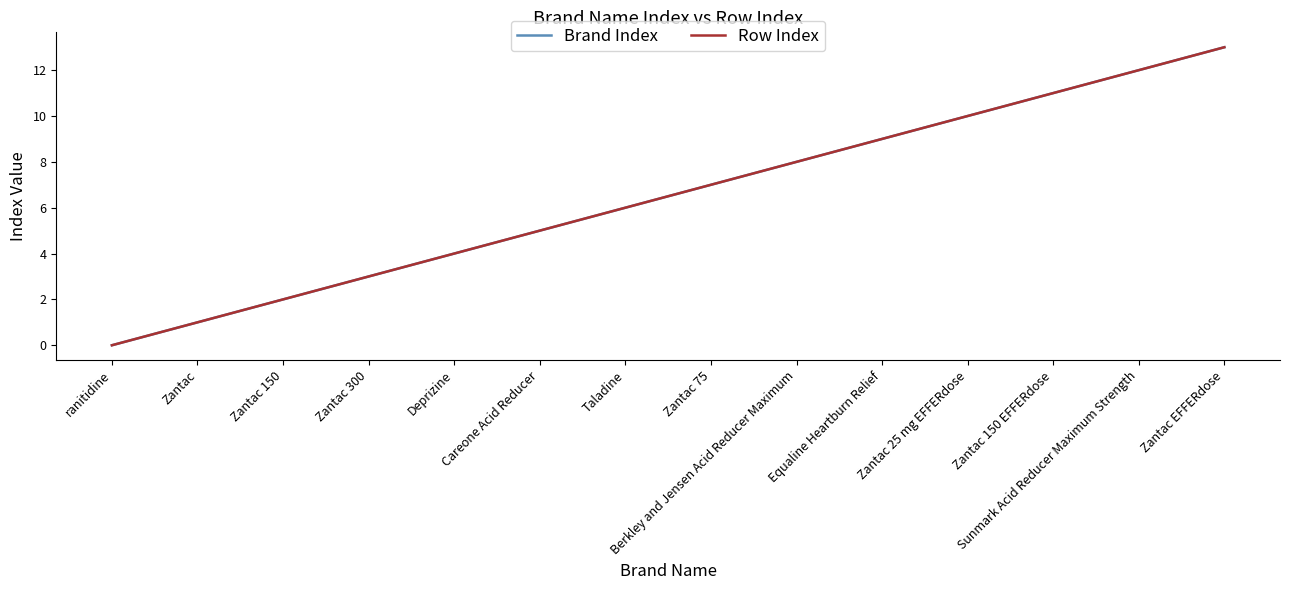

True or false: Row Index and Brand Index cross at least once.

False